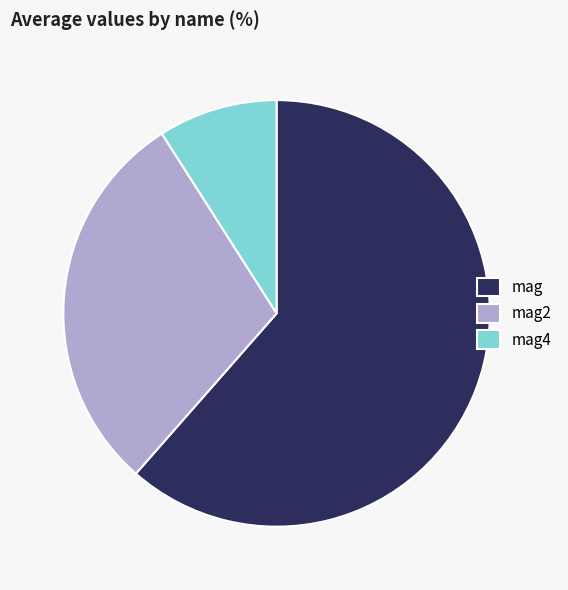

Which slice represents more than half of the pie?

mag